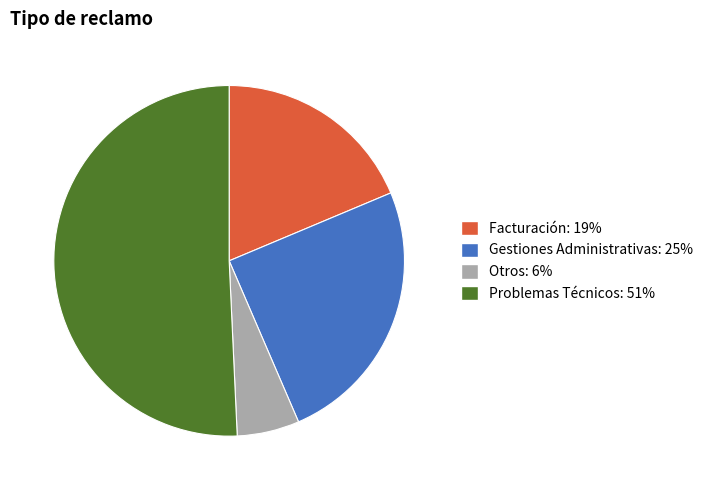

What is the majority slice?

Problemas Técnicos